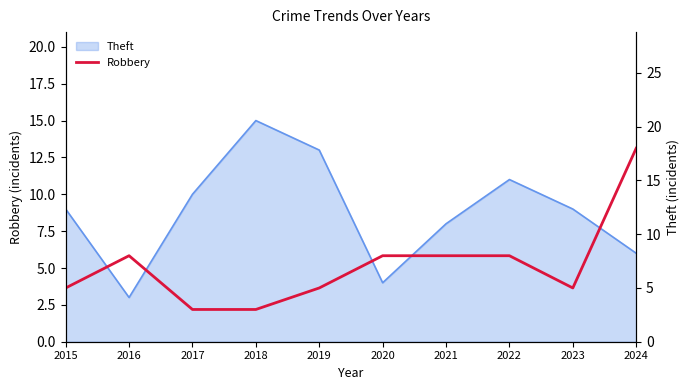

List the labels in order of value, largest first.

2024, 2016, 2020, 2021, 2022, 2015, 2019, 2023, 2017, 2018